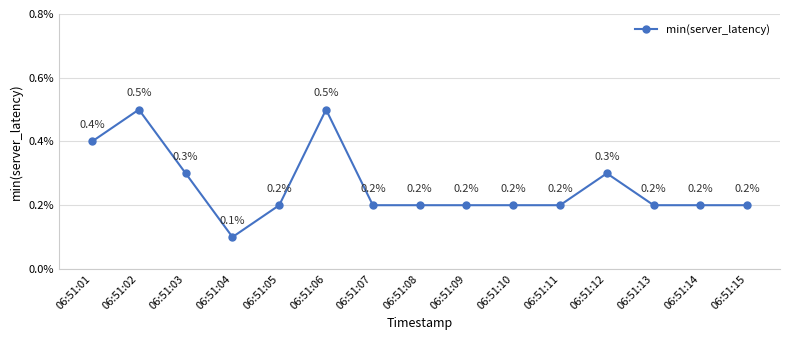

Does the chart have visible grid lines?

Yes